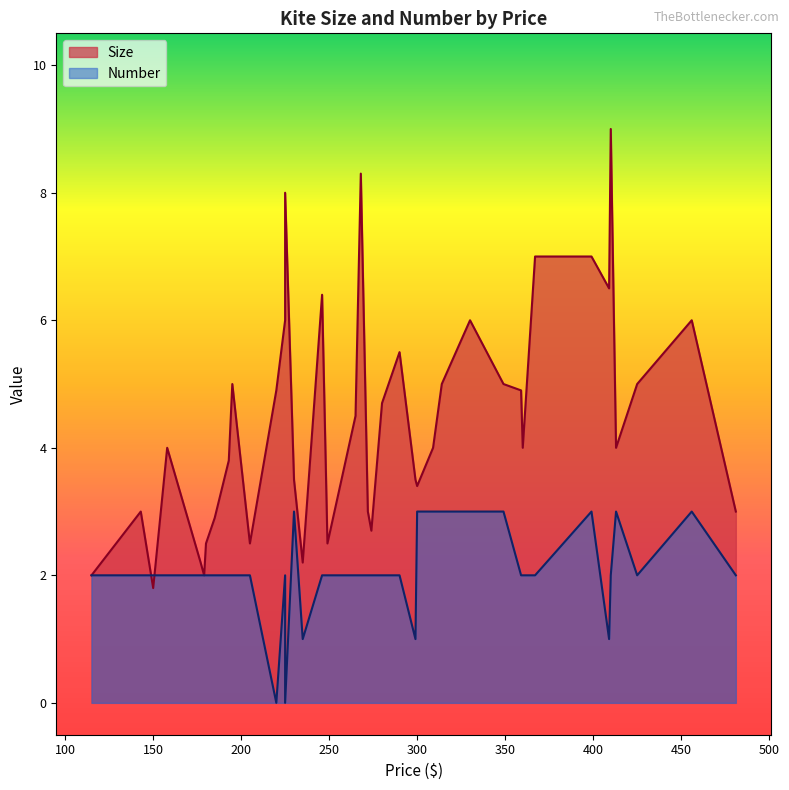

At 280.0, list the series in order from smallest to largest.

Number, Size